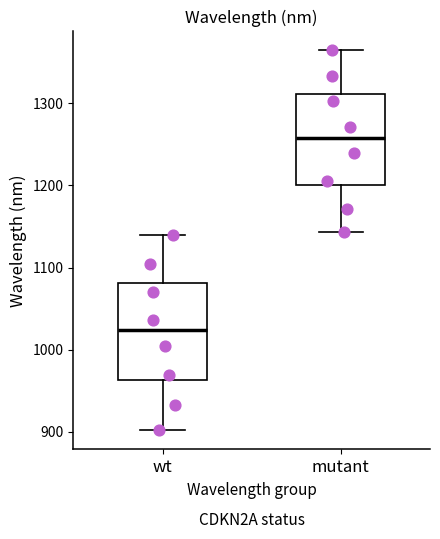

Which box has the lowest median line?

wt